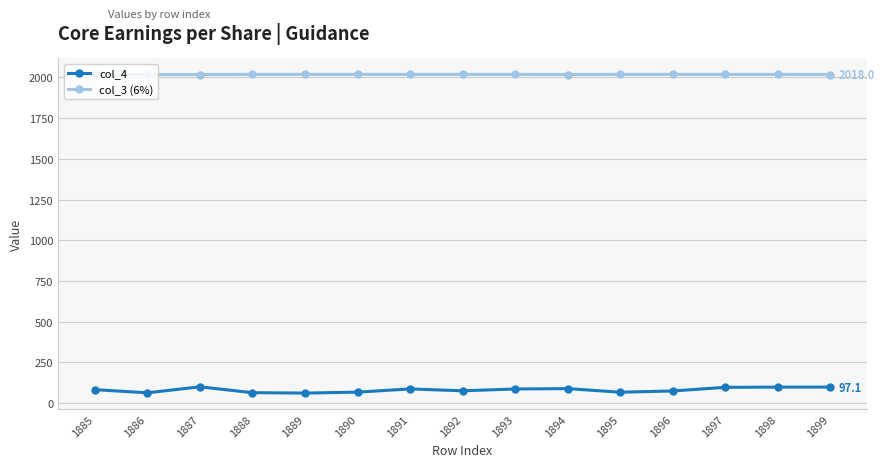

Is it true that col_4 equals 81.5 at 1885?

True